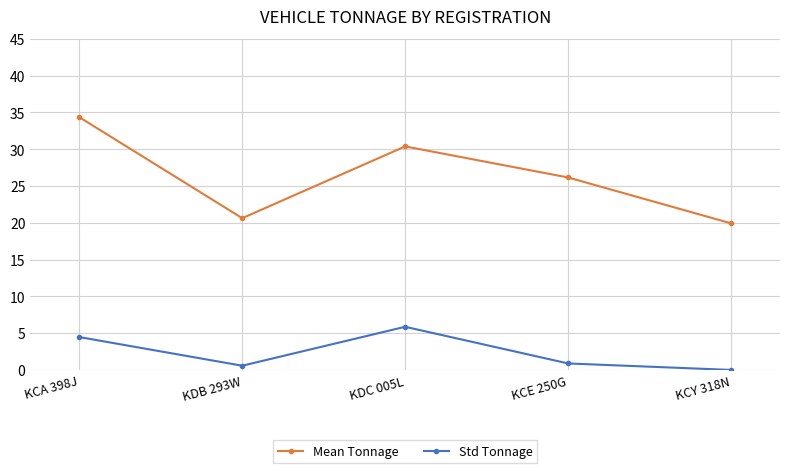

What is the label of the 2nd point from the right?

KCE 250G